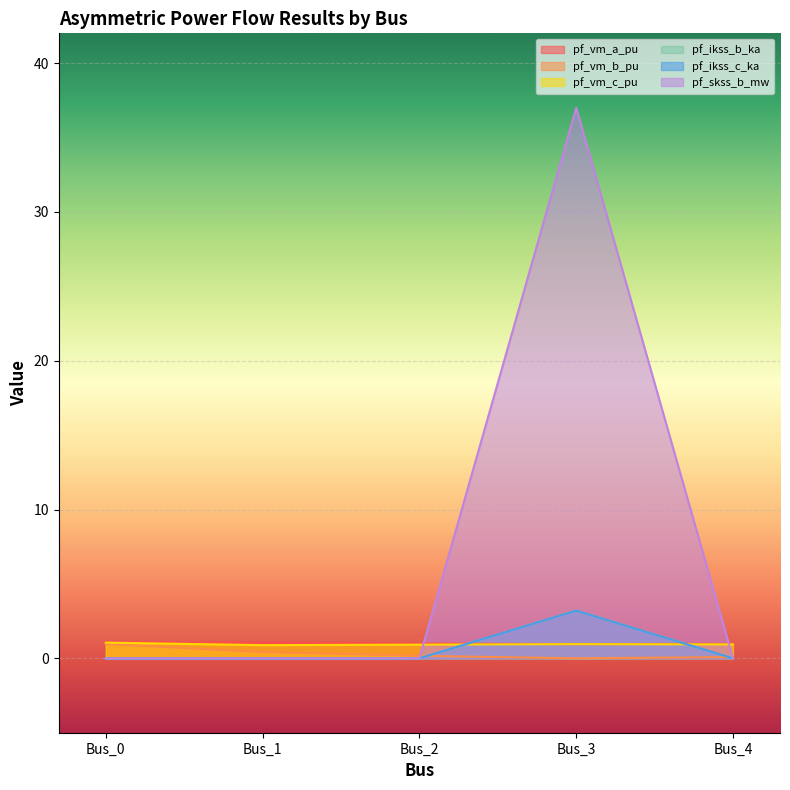

How many pf_ikss_b_ka values are between 0 and 1?

4